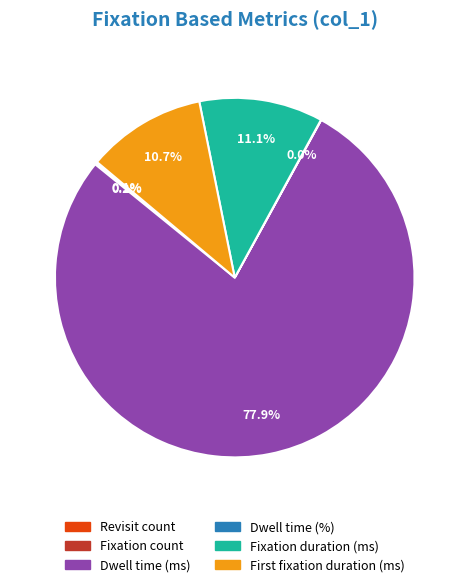

Which slice is the largest?

Dwell time (ms)